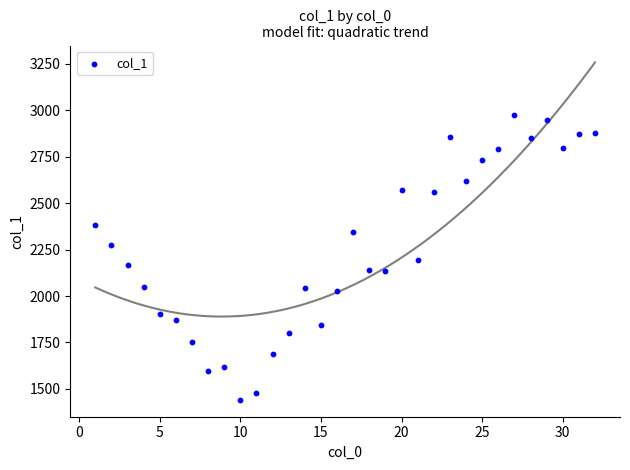

What is the range of X values (max minus min)?

31.0